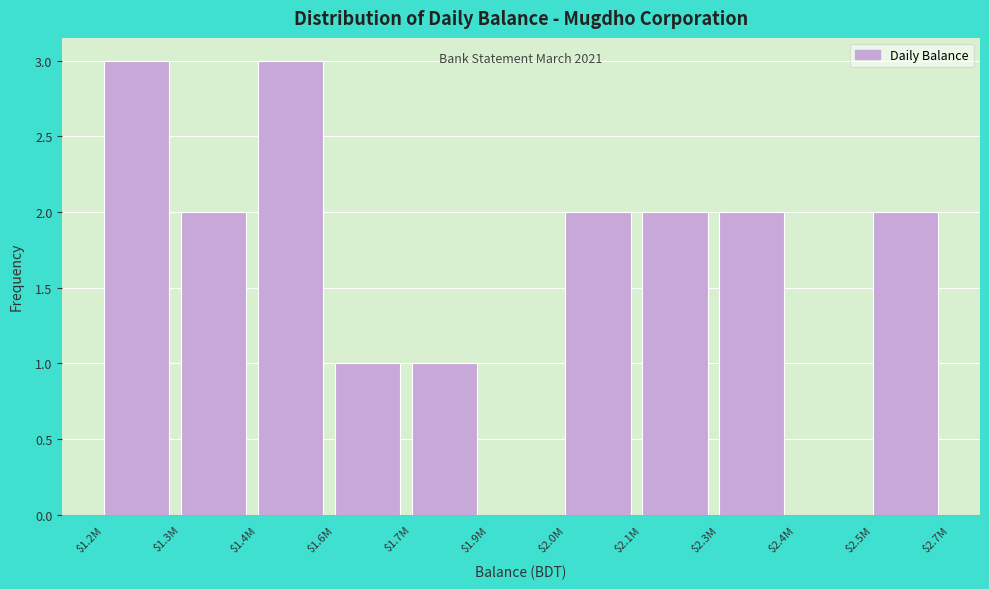

What is the sum of all values?

18